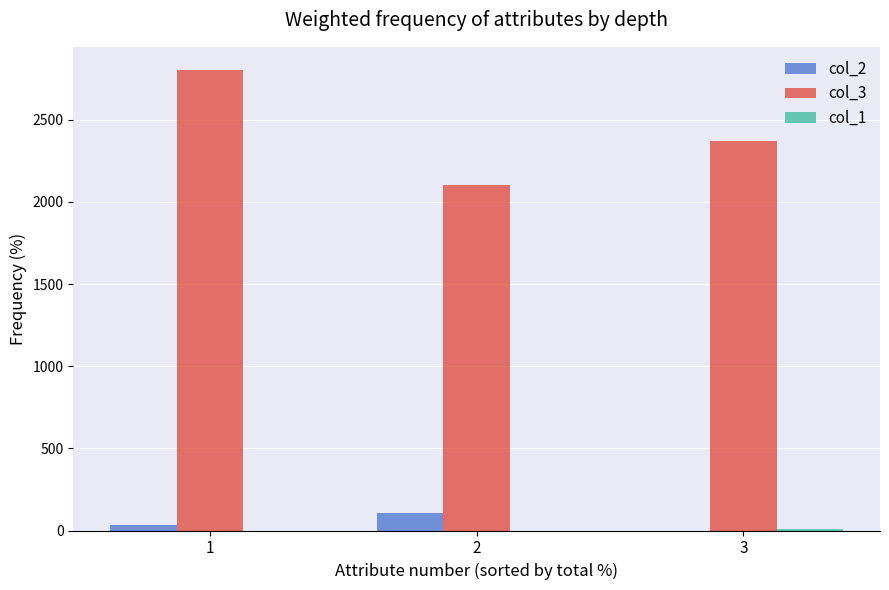

At which label does col_3 first exceed 2369?

1